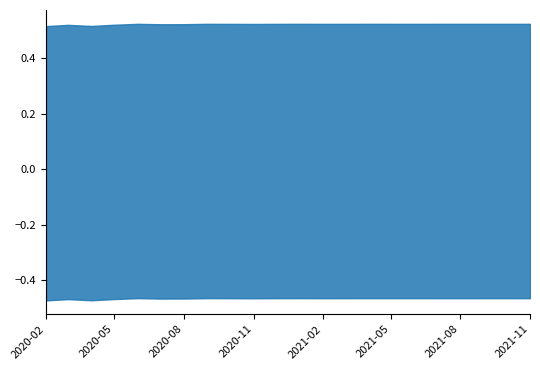

True or false: upper_pi and estimate intersect in this chart.

False